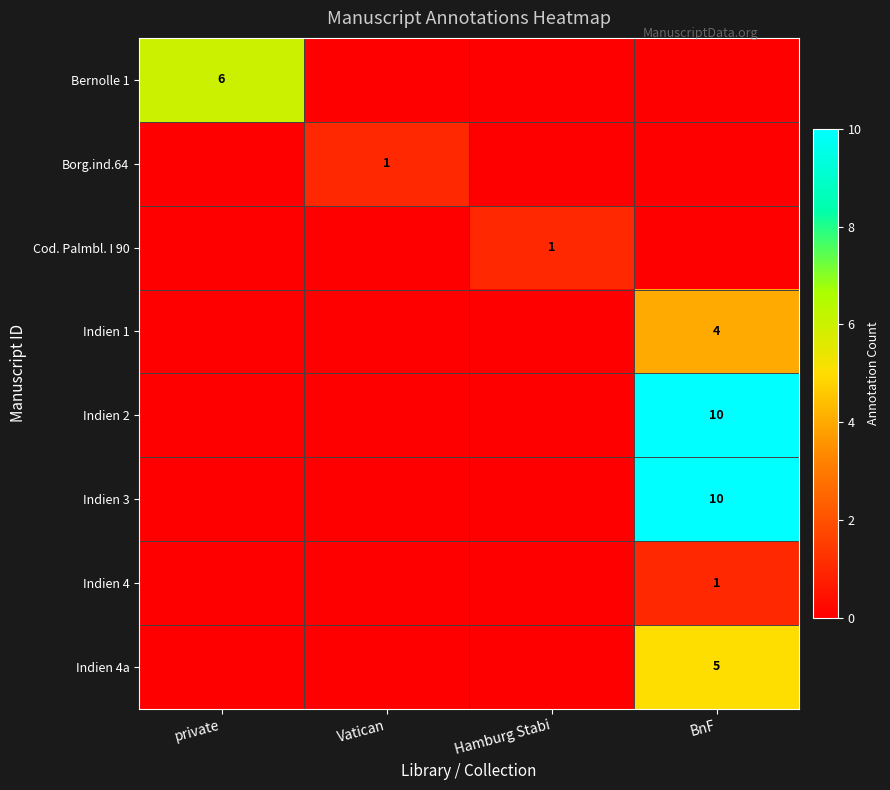

The value of Indien 4a at BnF is 5. True or false?

True